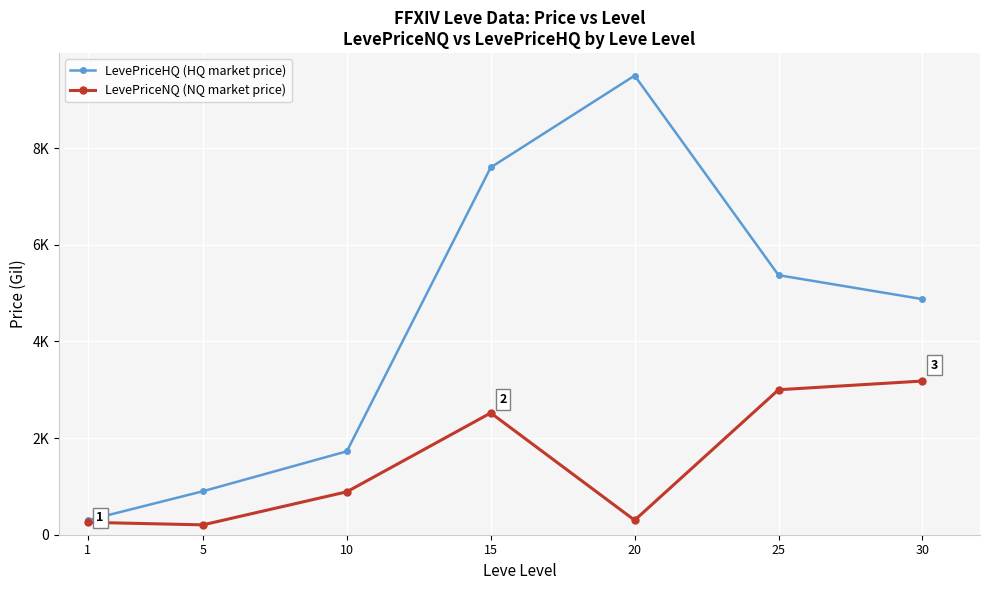

What are all the series names shown in the legend?

LevePriceHQ (HQ market price), LevePriceNQ (NQ market price)